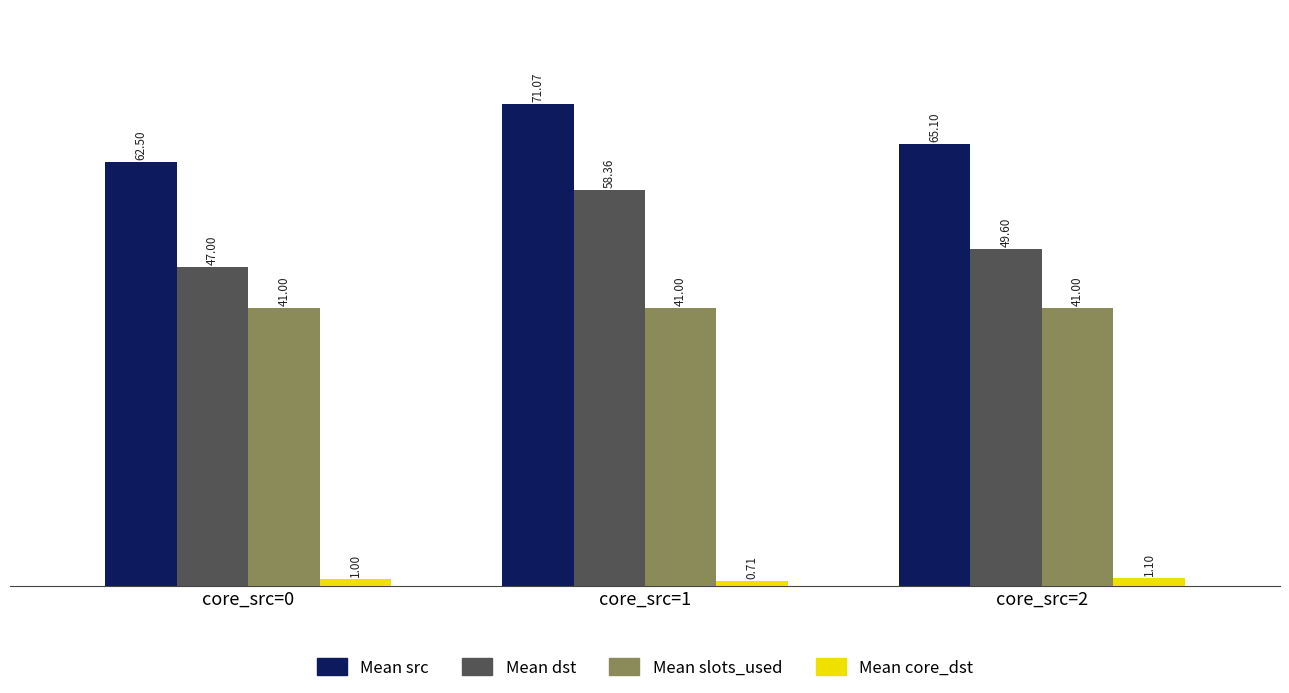

Count the number of categories in the chart.

3